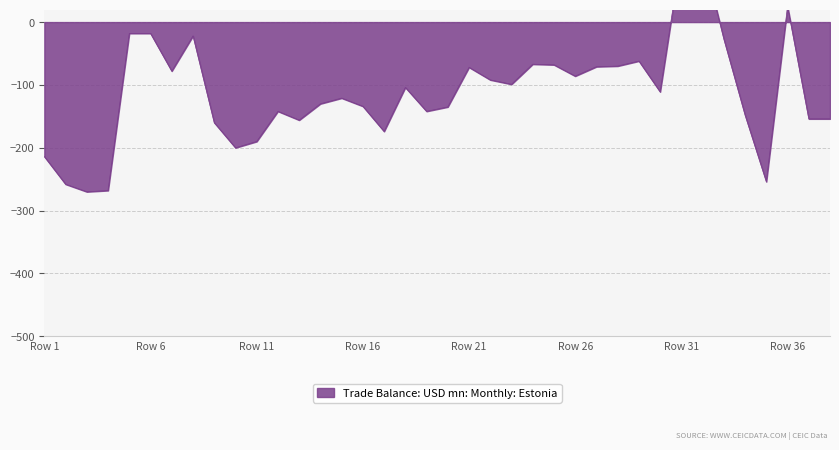

What is the greatest value displayed?

571